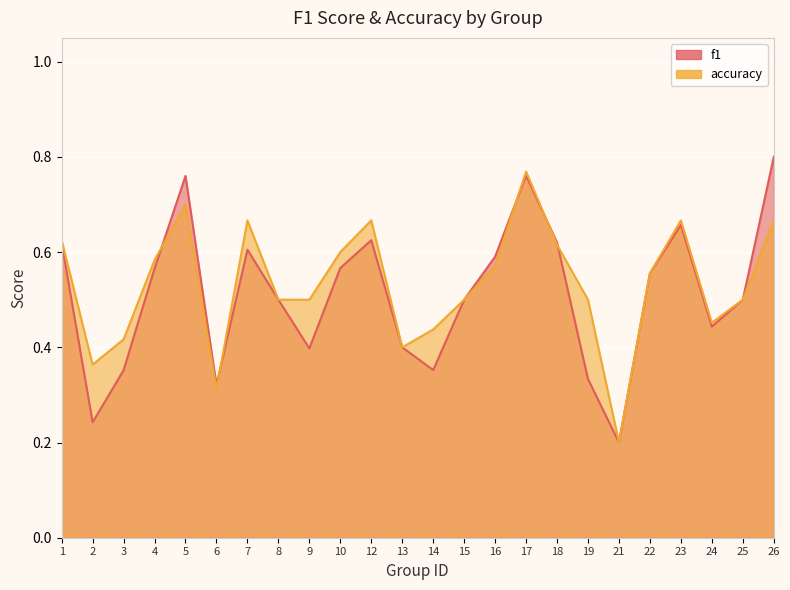

Reading left to right, extract all data points from this chart.

f1: 1=0.6	2=0.2	3=0.4	4=0.6	5=0.8	6=0.3	7=0.6	8=0.5	9=0.4	10=0.6	12=0.6	13=0.4	14=0.4	15=0.5	16=0.6	17=0.8	18=0.6	19=0.3	21=0.2	22=0.6	23=0.7	24=0.4	25=0.5	26=0.8
accuracy: 1=0.6	2=0.4	3=0.4	4=0.6	5=0.7	6=0.3	7=0.7	8=0.5	9=0.5	10=0.6	12=0.7	13=0.4	14=0.4	15=0.5	16=0.6	17=0.8	18=0.6	19=0.5	21=0.2	22=0.6	23=0.7	24=0.5	25=0.5	26=0.7